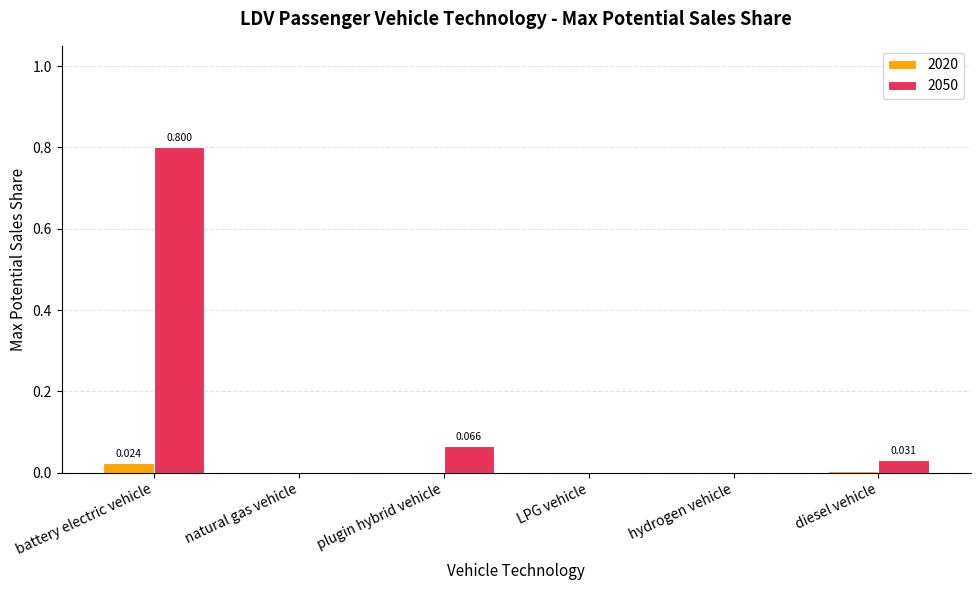

At which category does the chart reach its peak across all series?

battery electric vehicle